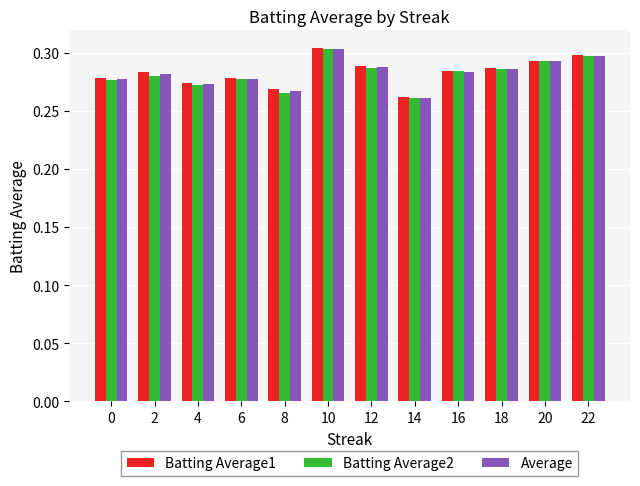

True or false: Batting Average2 has a value of 0.3 at 20.

True